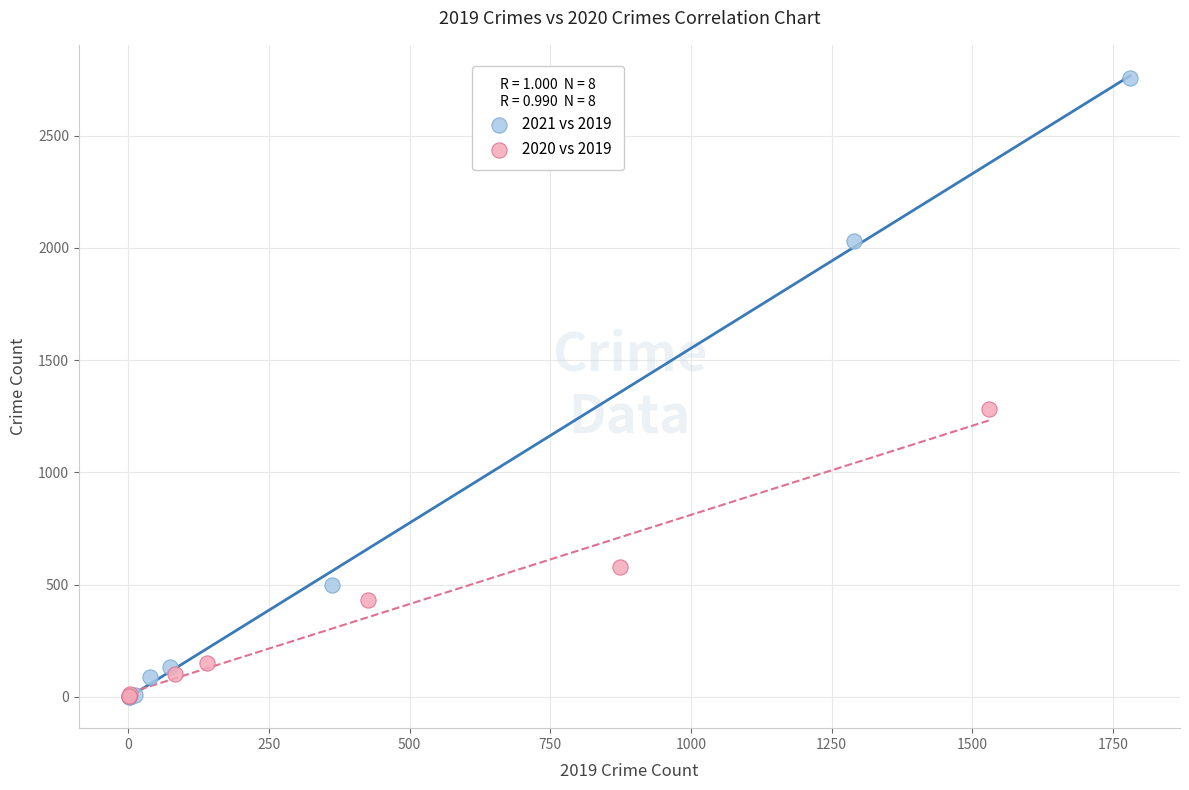

Which series has the widest spread of Y values?

2021 vs 2019